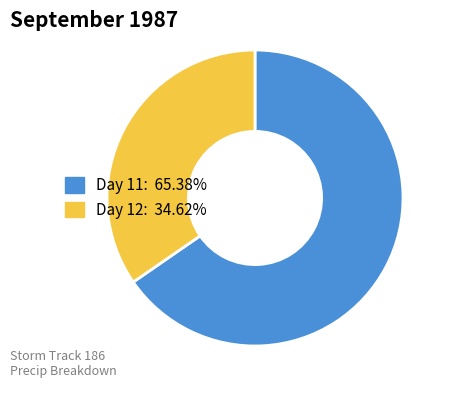

Is there a majority slice in this chart?

Yes